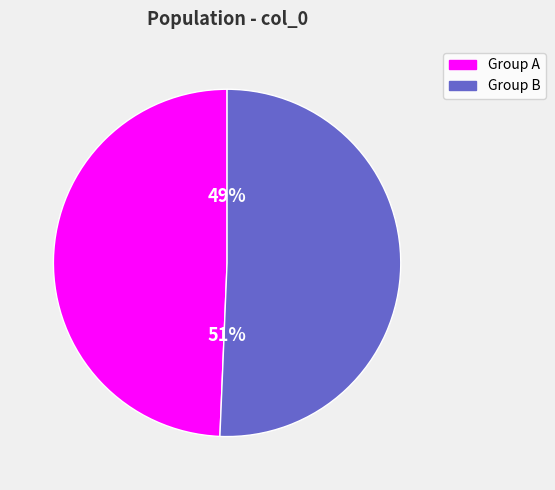

What percentage is the Group A slice, to the nearest percent?

49%